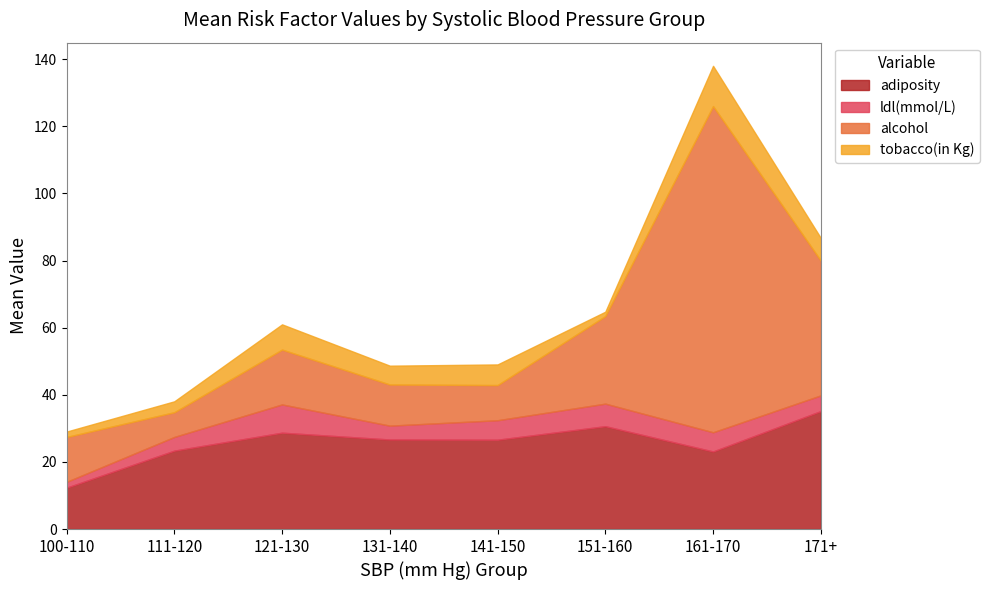

At which category is the sum across all series the highest?

161-170